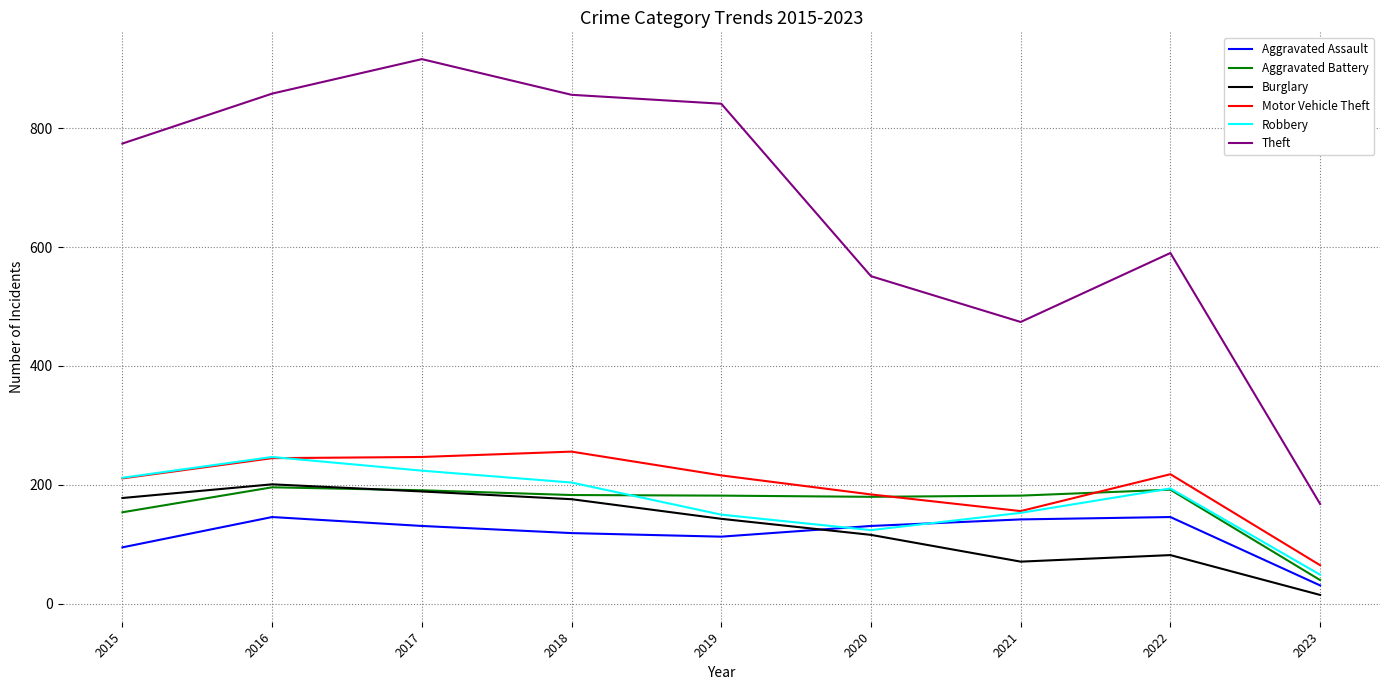

True or false: Motor Vehicle Theft and Theft cross at least once.

False